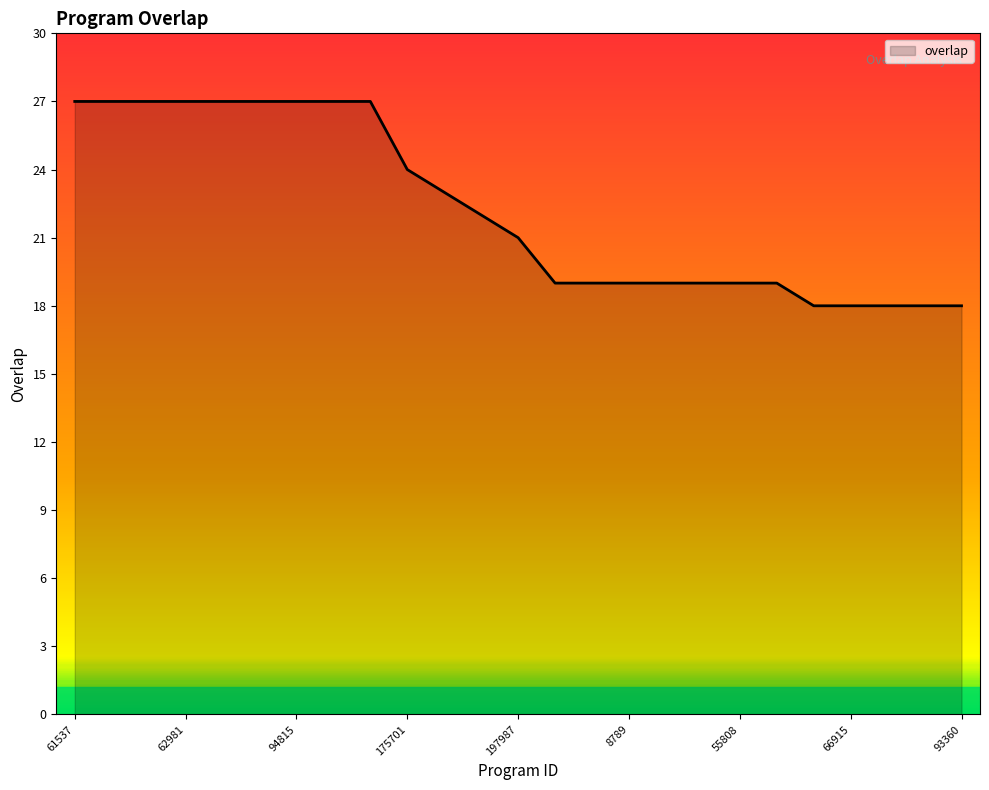

What is the difference between the maximum and minimum values?

9